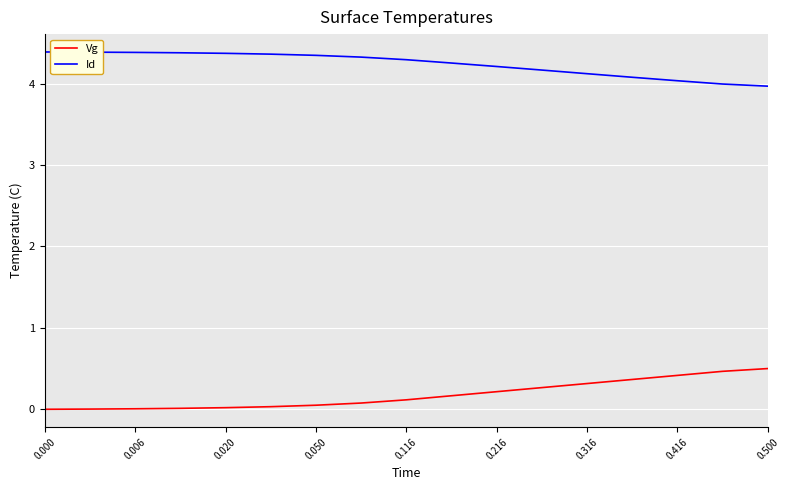

List the series in order of their overall mean, highest first.

Id, Vg